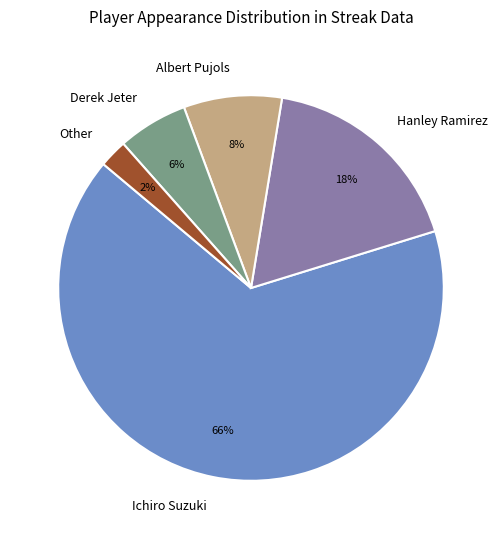

Is it true that Ichiro Suzuki is 81% of the pie?

False